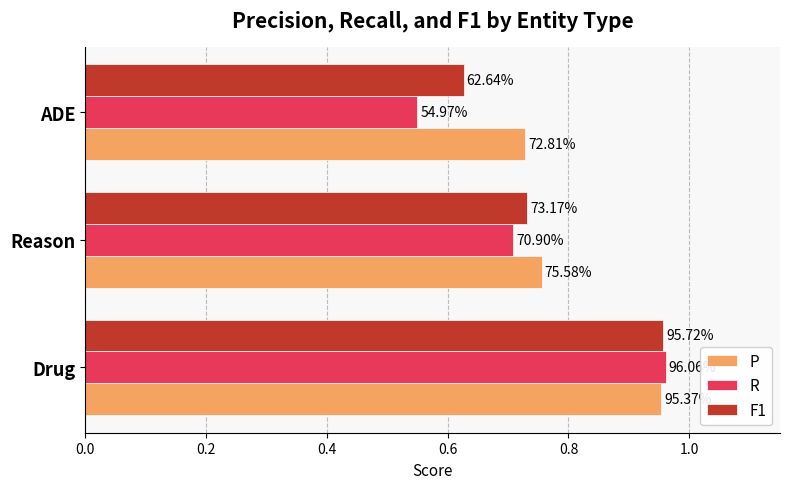

What are all the series names shown in the legend?

P, R, F1